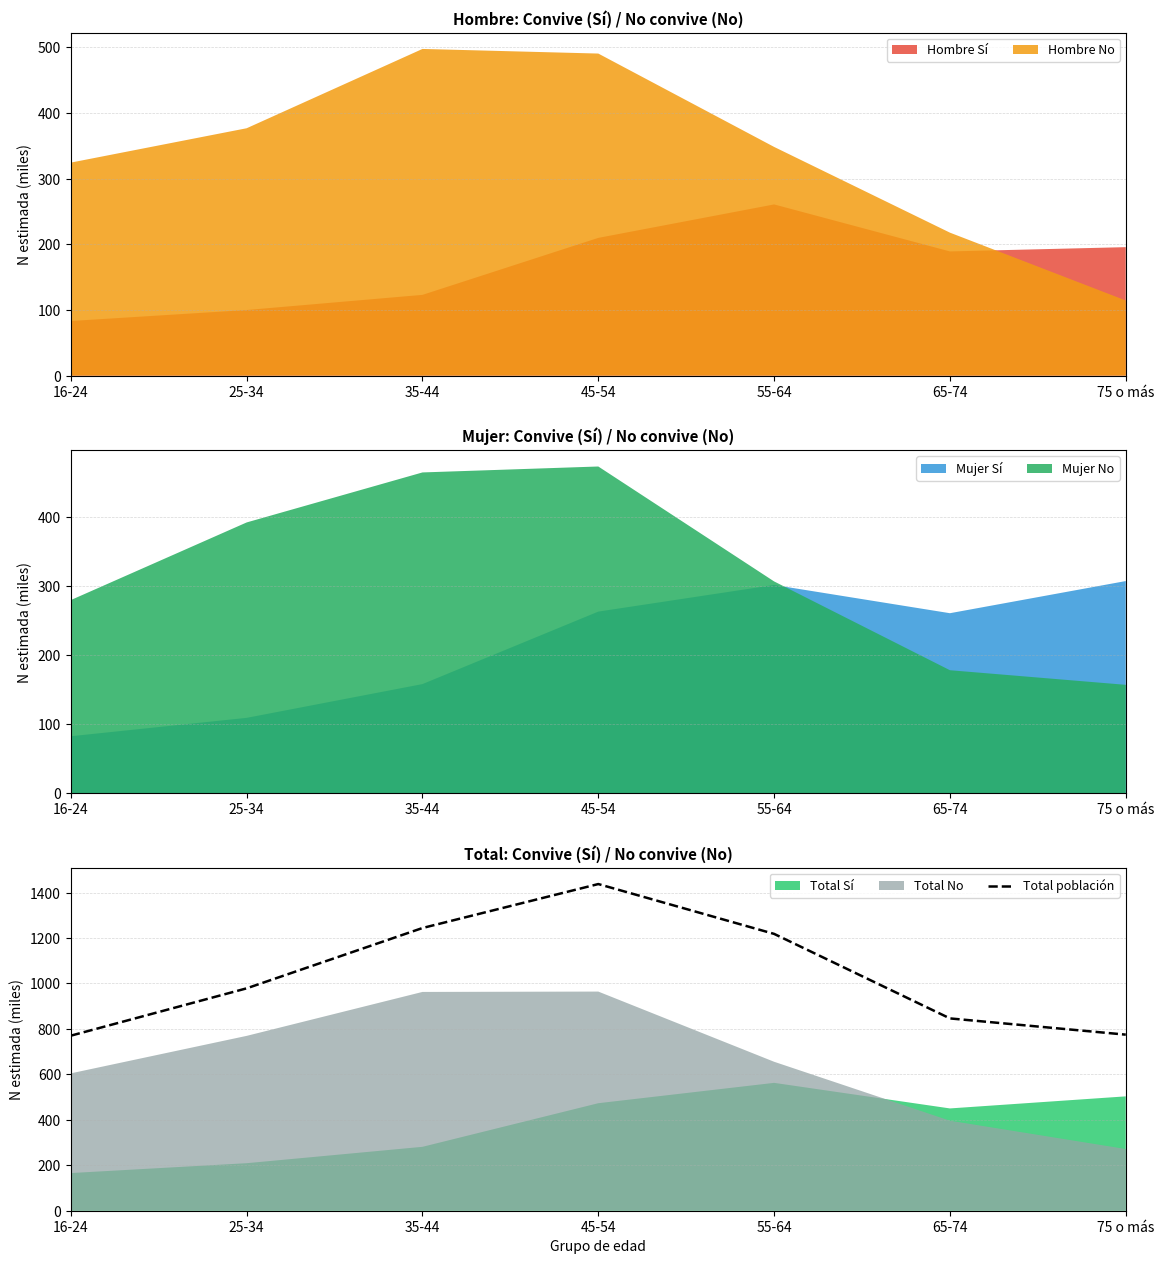

True or false: Total población has a value of 1922.5 at 55-64.

False